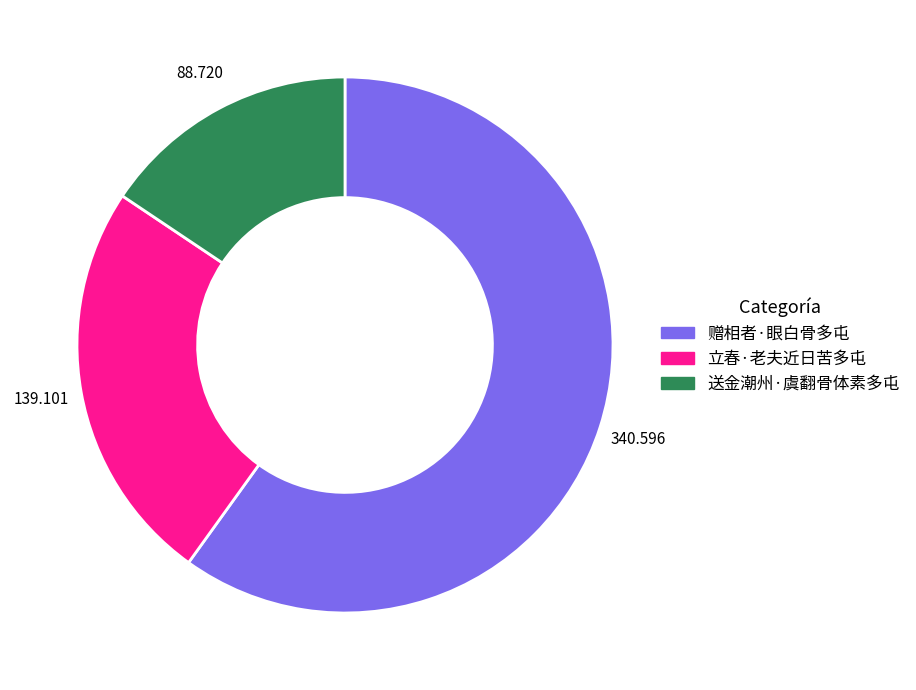

The 立春·老夫近日苦多屯 slice represents 24% of the pie. True or false?

True